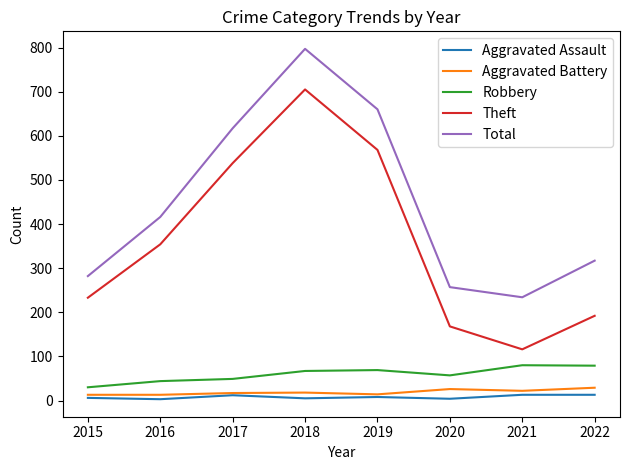

At which category is the sum across all series the highest?

2018